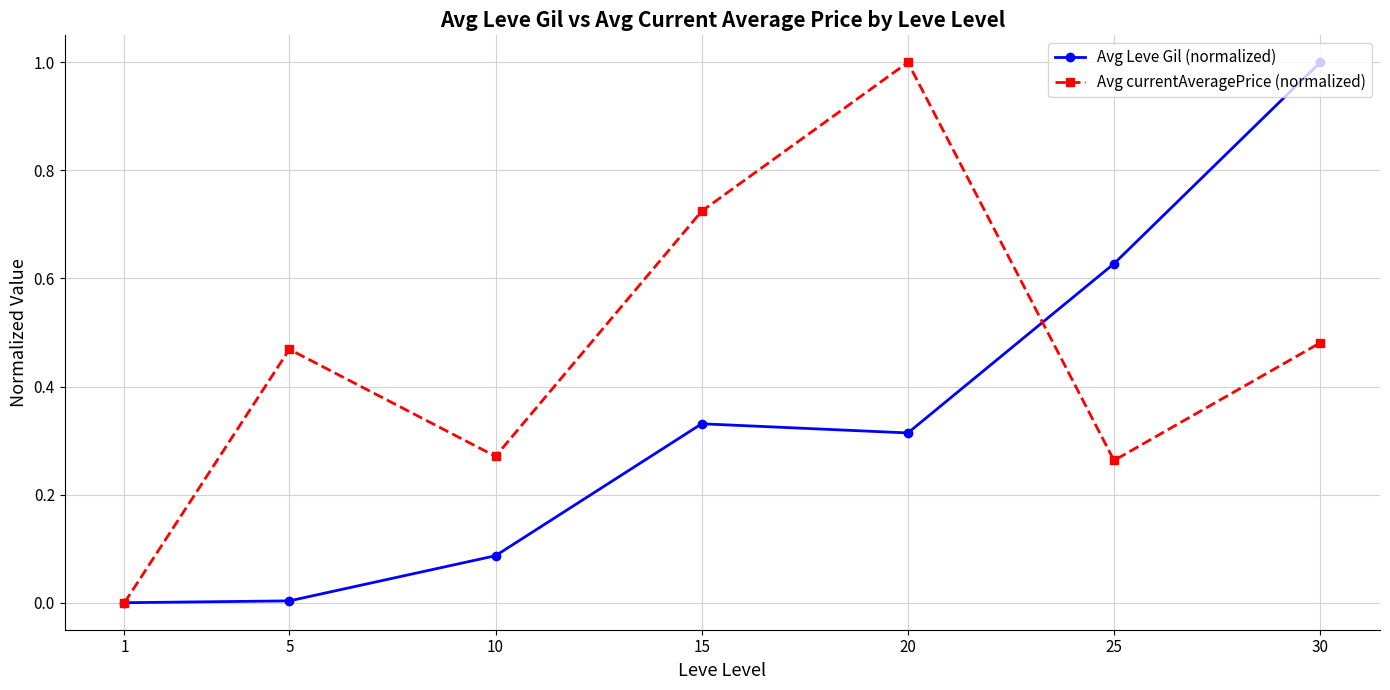

At 10, list the series in order from smallest to largest.

Avg Leve Gil (normalized), Avg currentAveragePrice (normalized)